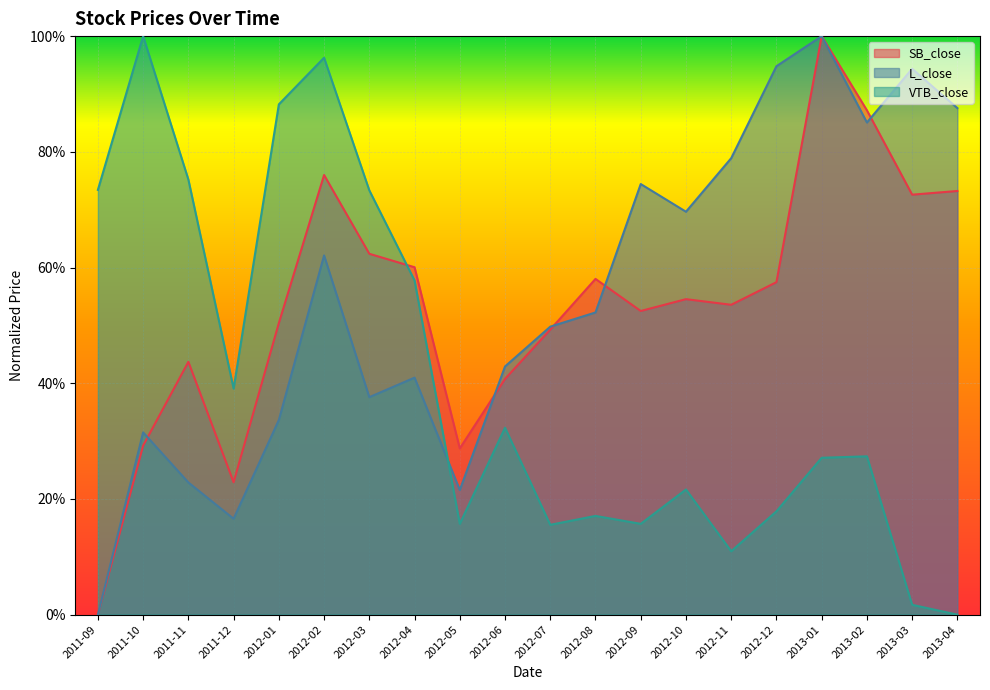

Is it true that VTB_close equals 0.1 at 2012-11?

True